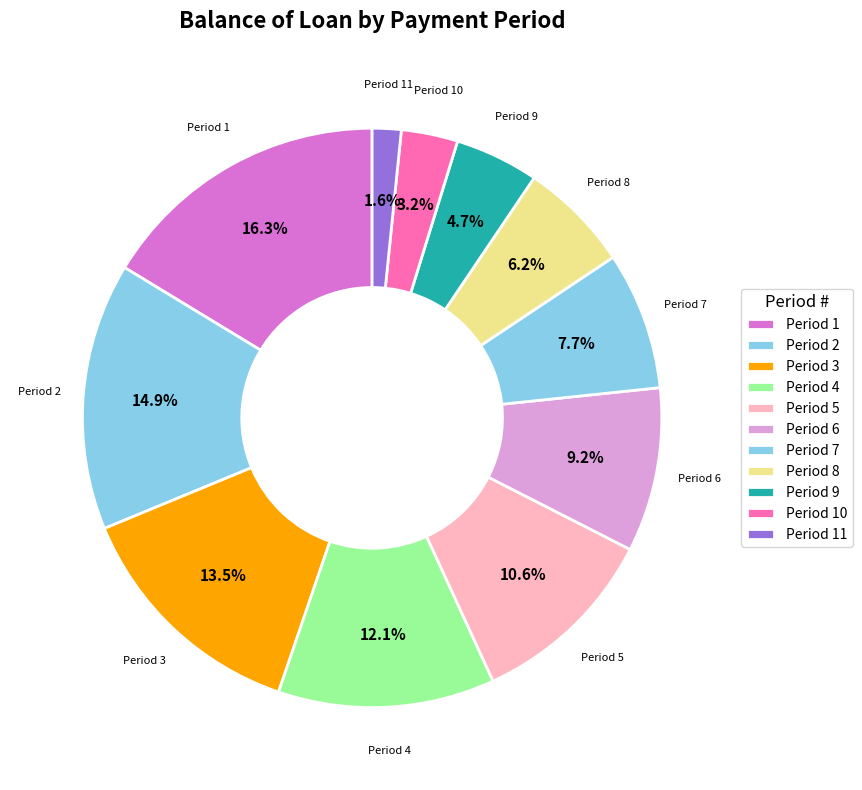

What is the largest slice in the pie chart?

1